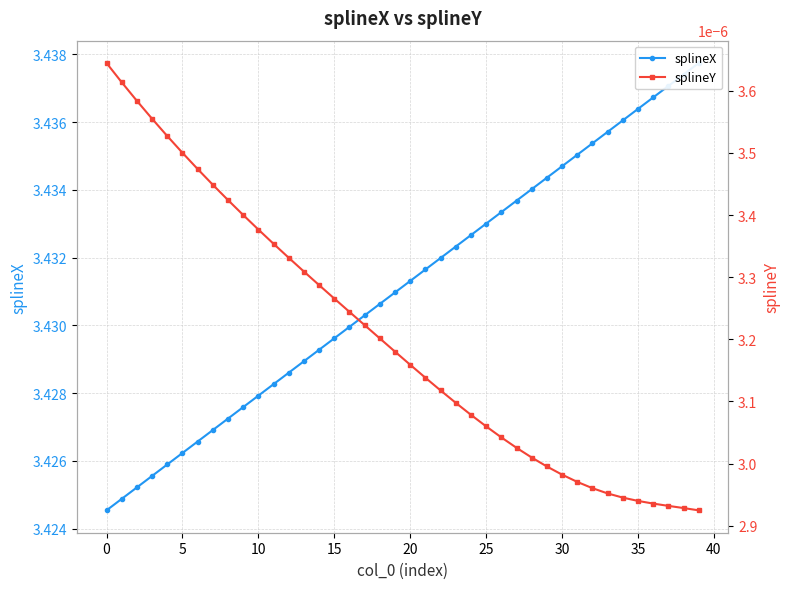

Reading left to right, extract all data points from this chart.

splineX: 3.4	3.4	3.4	3.4	3.4	3.4	3.4	3.4	3.4	3.4	3.4	3.4	3.4	3.4	3.4	3.4	3.4	3.4	3.4	3.4	3.4	3.4	3.4	3.4	3.4	3.4	3.4	3.4	3.4	3.4	3.4	3.4	3.4	3.4	3.4	3.4	3.4	3.4	3.4	3.4
splineY: 0.0	0.0	0.0	0.0	0.0	0.0	0.0	0.0	0.0	0.0	0.0	0.0	0.0	0.0	0.0	0.0	0.0	0.0	0.0	0.0	0.0	0.0	0.0	0.0	0.0	0.0	0.0	0.0	0.0	0.0	0.0	0.0	0.0	0.0	0.0	0.0	0.0	0.0	0.0	0.0